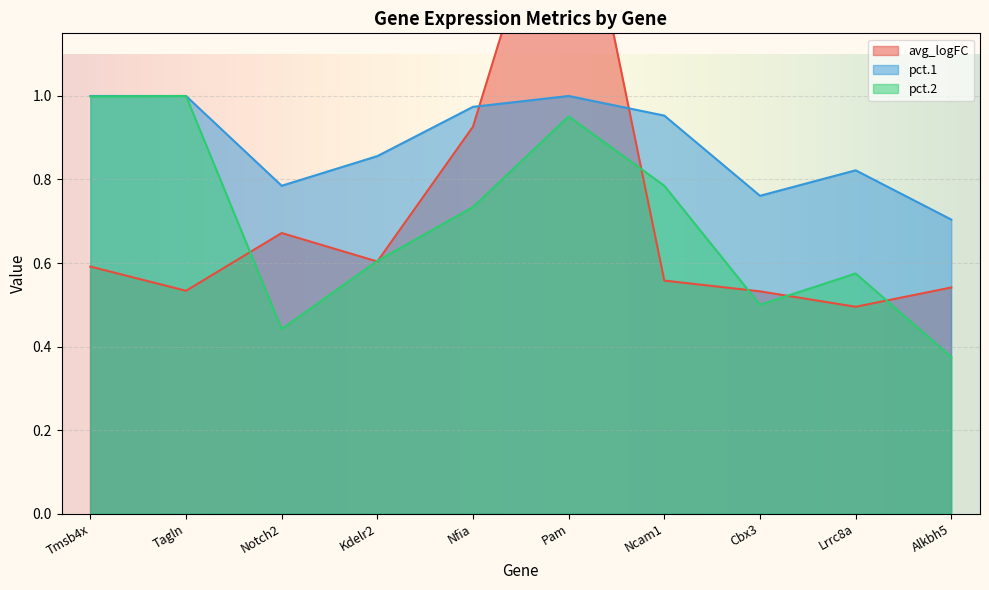

True or false: pct.2 has more than 2 interior local peaks.

True